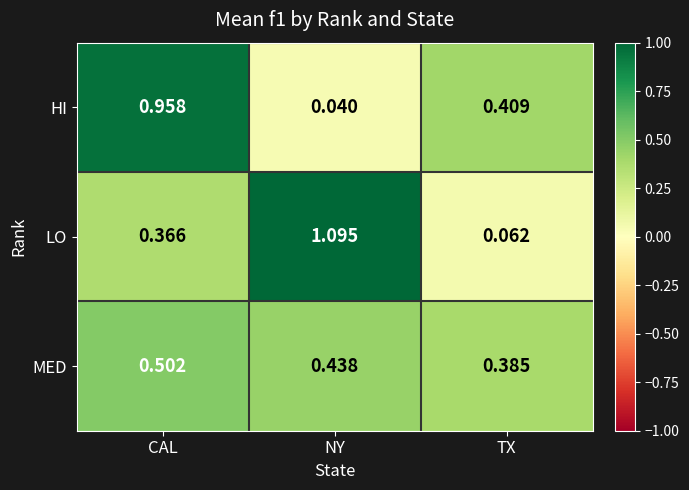

Which series has the largest total across all categories?

LO